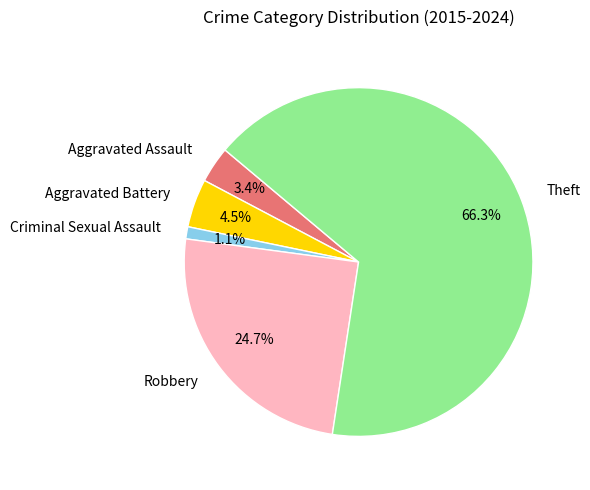

Which slice is the smallest?

Criminal Sexual Assault